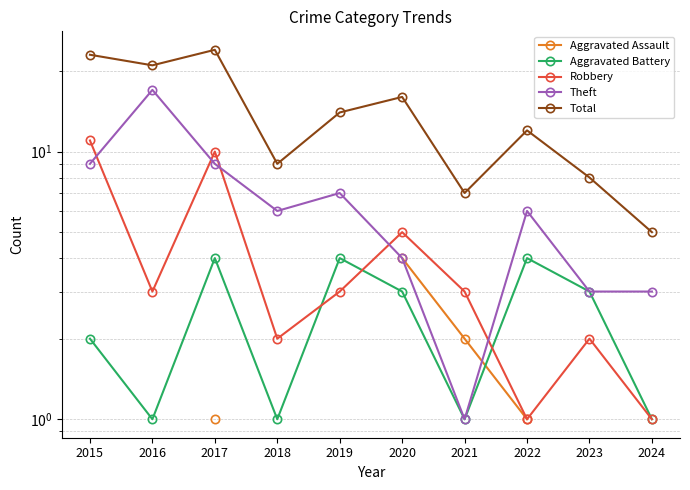

The value of Total at 2020 is 16.0. True or false?

True